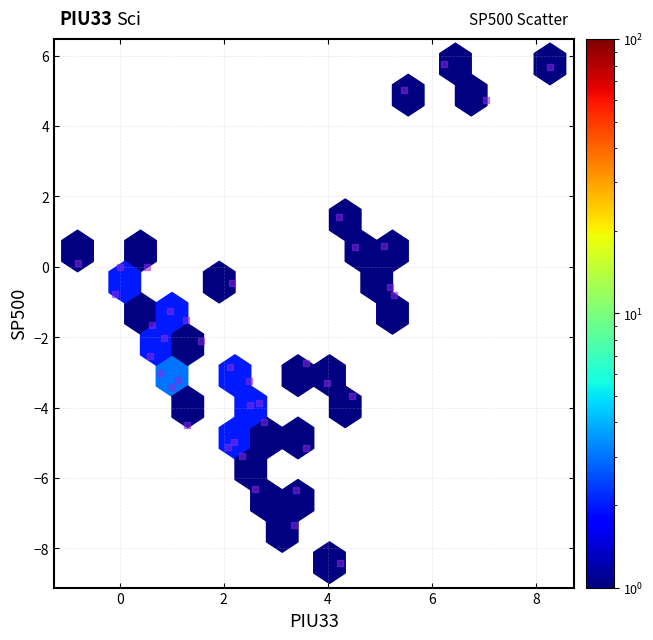

What is the range of Y values (max minus min)?

14.2